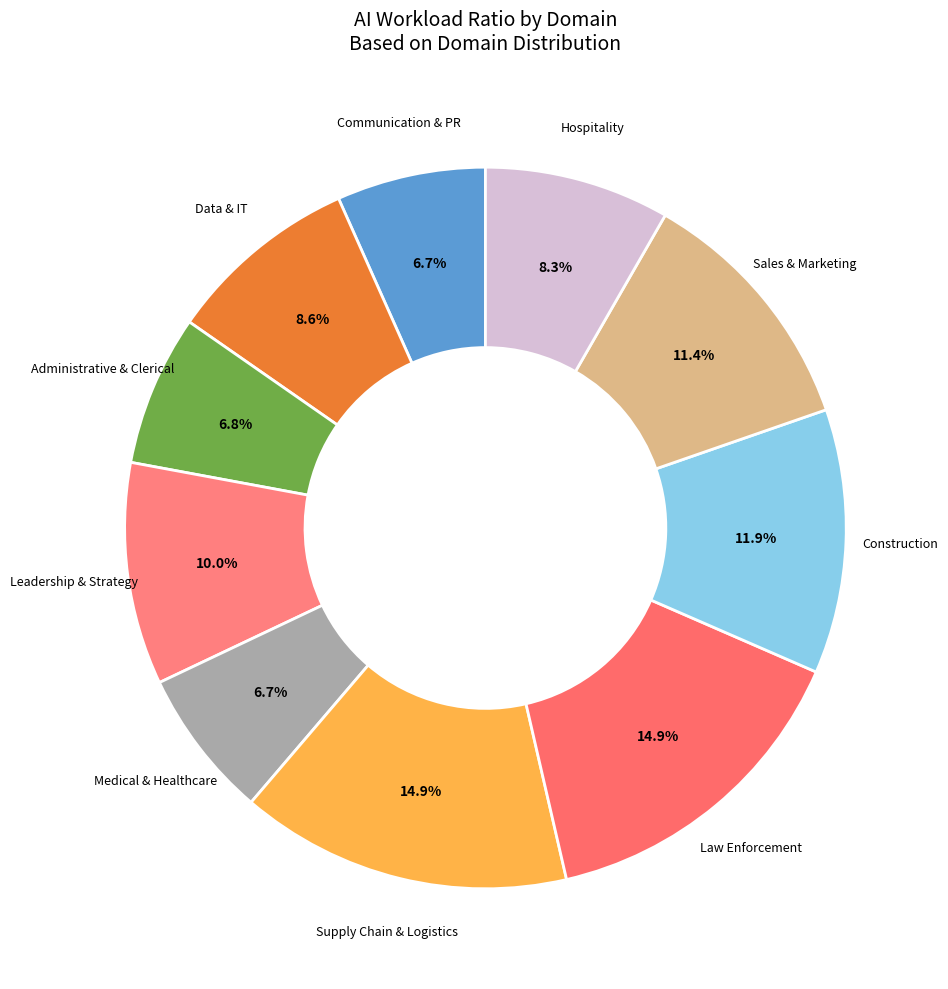

The Medical & Healthcare slice represents 1% of the pie. True or false?

False